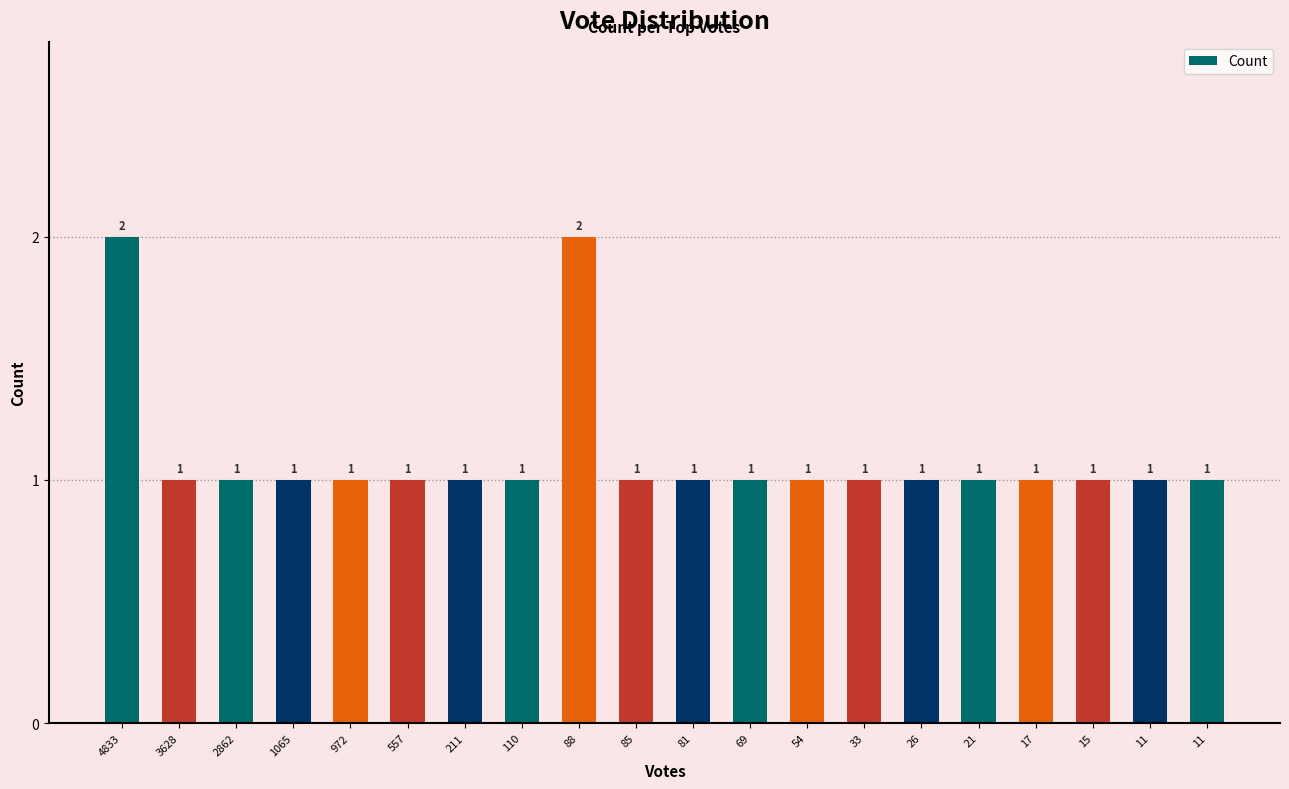

What is the maximum value shown in the chart?

2